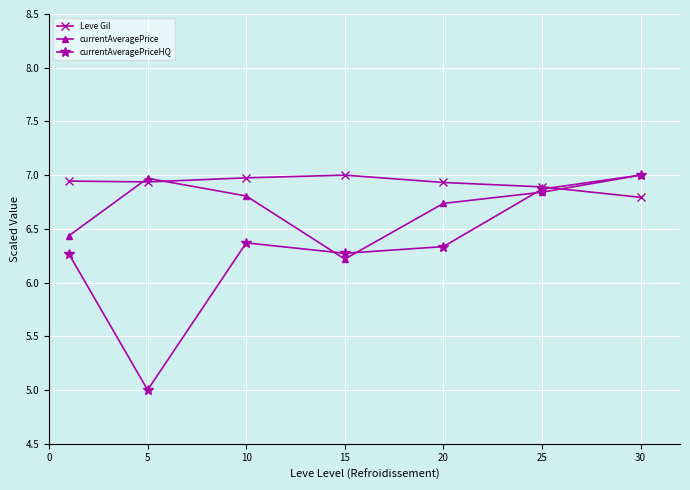

True or false: Leve Gil and currentAveragePrice intersect in this chart.

True